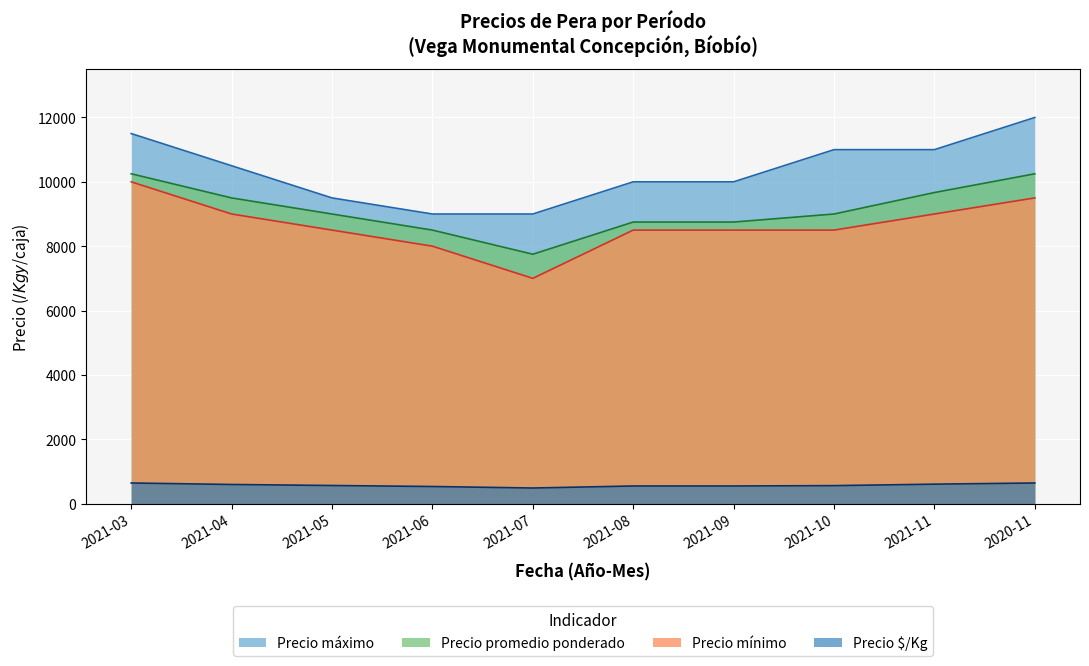

What is the sum of the Precio mínimo values at 2021-11 and 2021-09?

17500